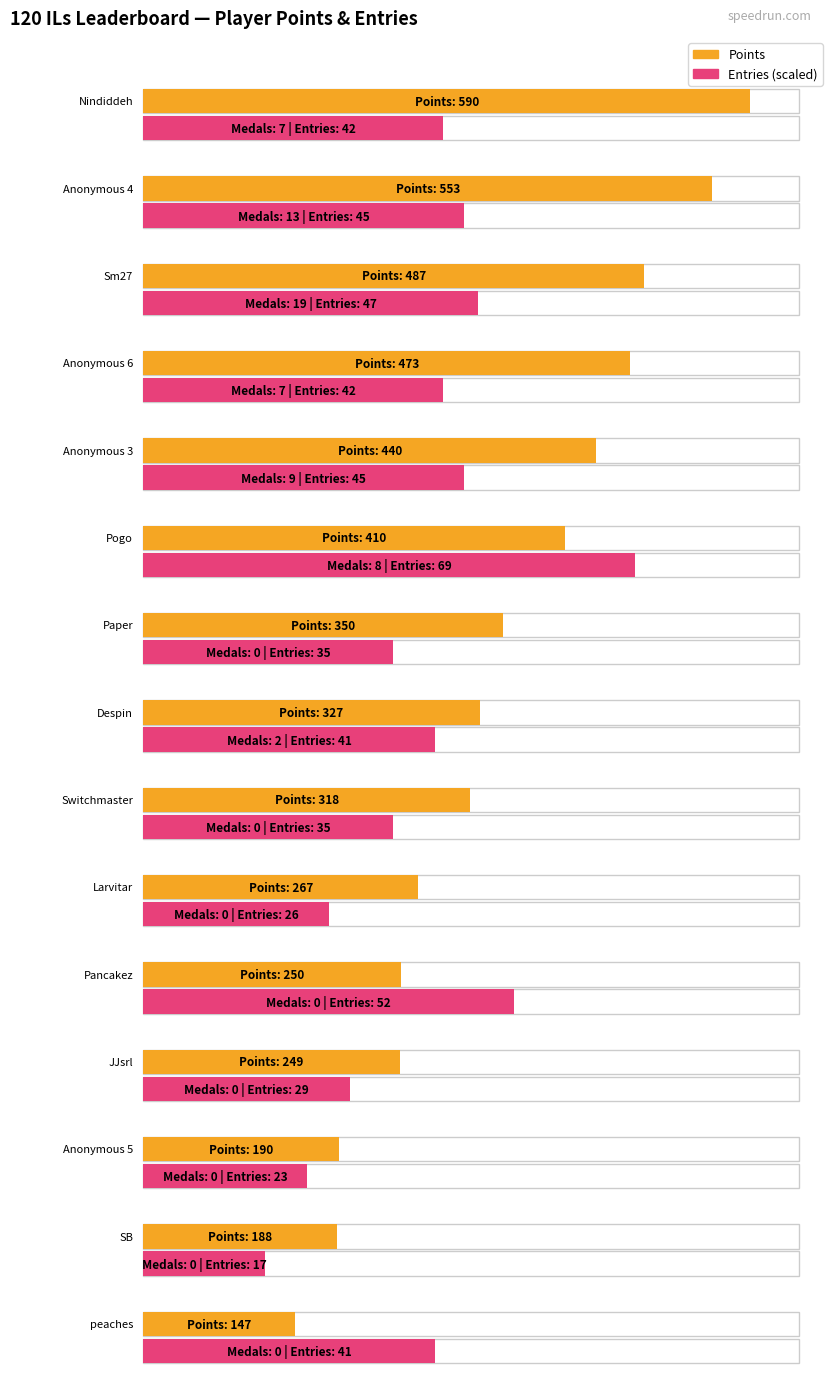

Does the chart contain any negative values?

No